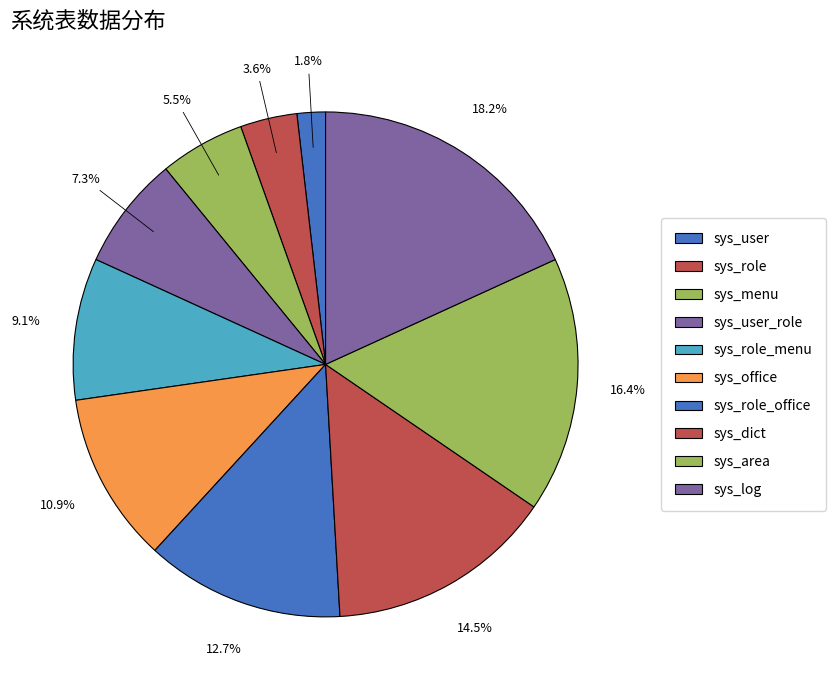

What is the smallest slice in the pie chart?

sys_user